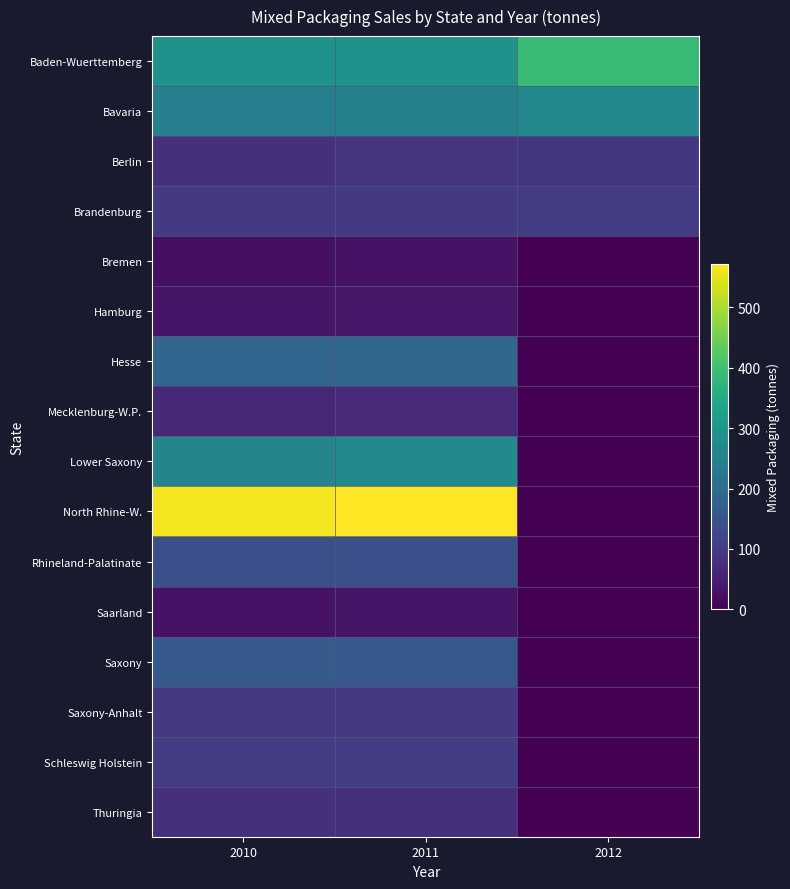

What is the difference between the highest and lowest values at 2011?

544.6